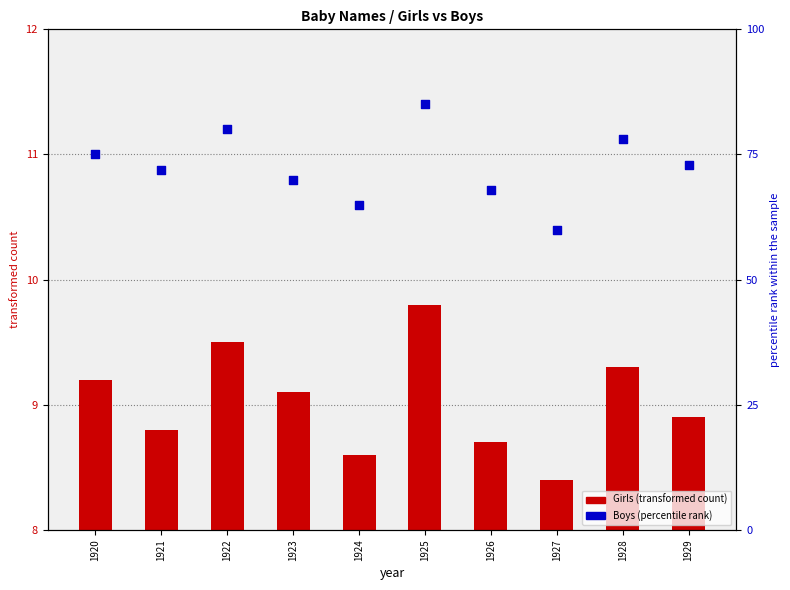

Is the value of Girls (transformed count) at 1925 greater than the value of Boys (percentile rank) at 1926?

No